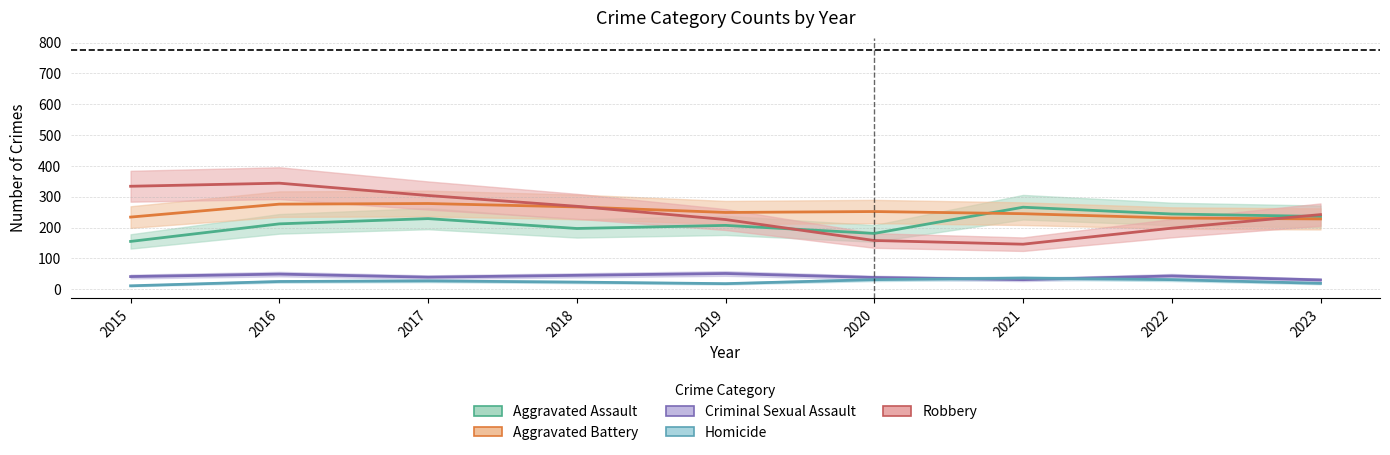

List the labels in order of Criminal Sexual Assault value, largest first.

2019, 2016, 2018, 2022, 2015, 2017, 2020, 2021, 2023